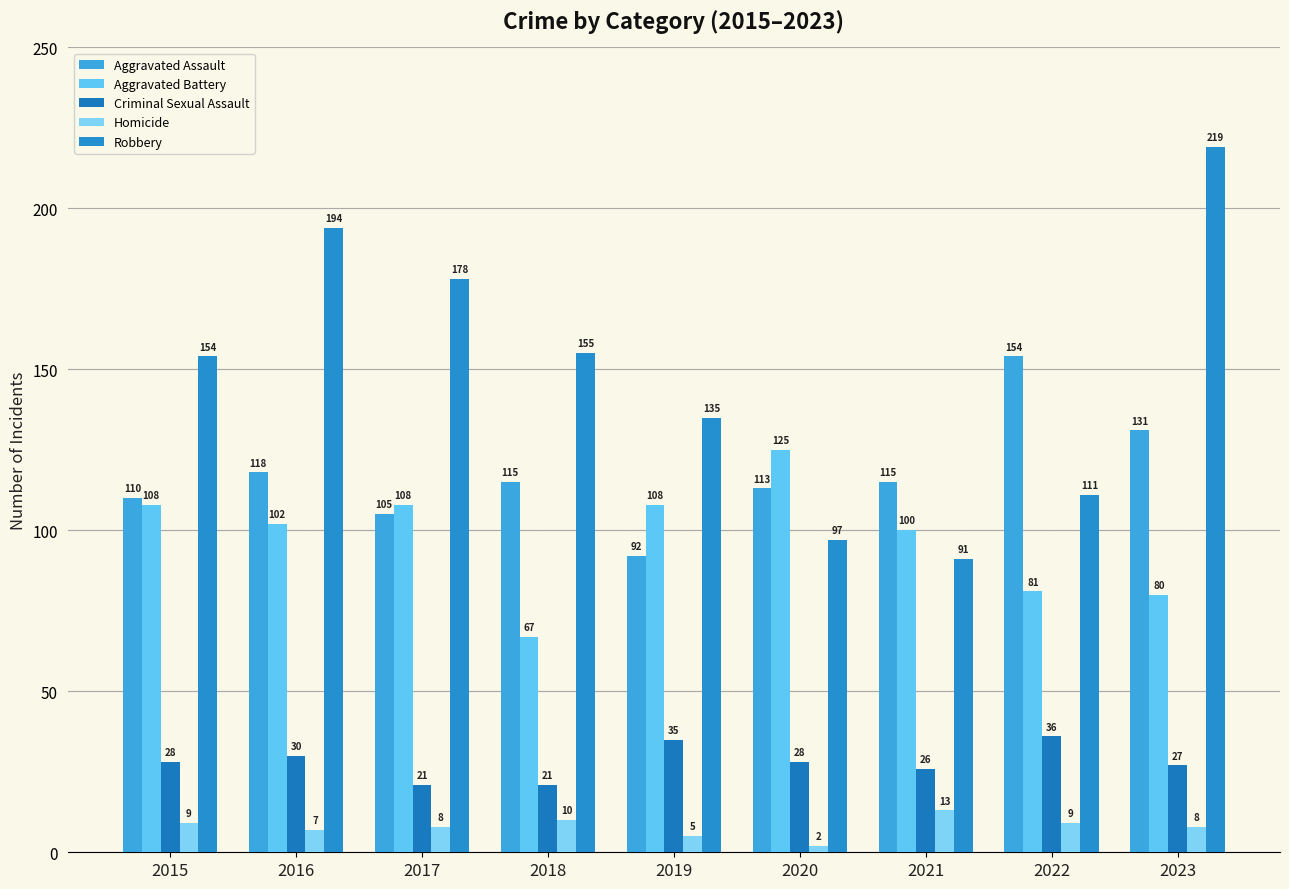

At which category is the sum across all series the highest?

2023